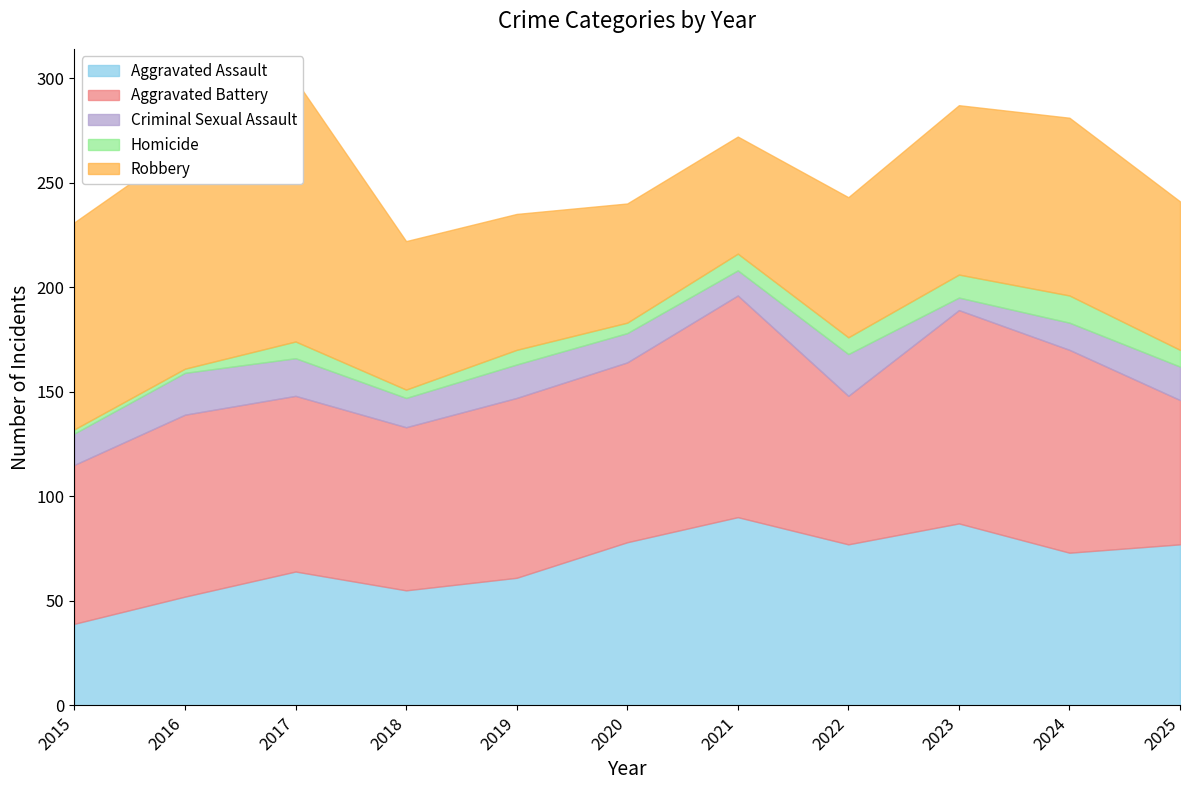

The value of Robbery at 2022 is 67. True or false?

True